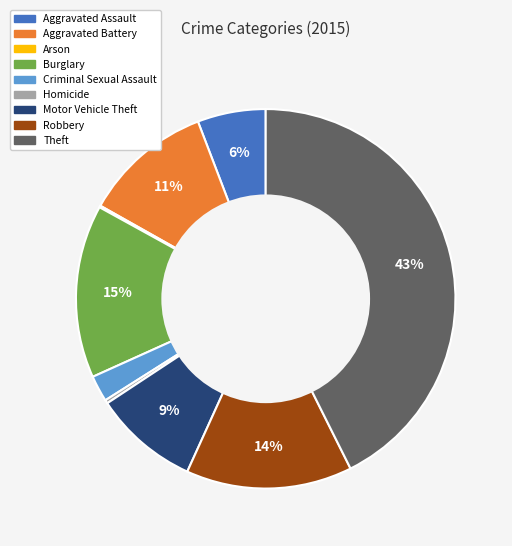

To the nearest percent, what is the difference between the Motor Vehicle Theft and Homicide slice percentages?

9%